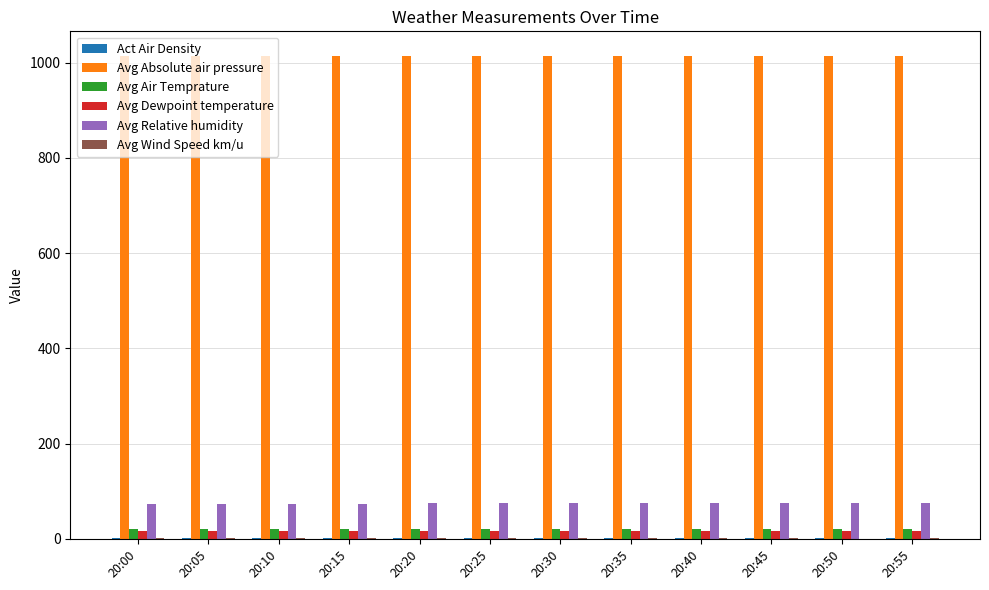

Is the value of Avg Absolute air pressure at 20:55 greater than the value of Avg Dewpoint temperature at 20:15?

Yes